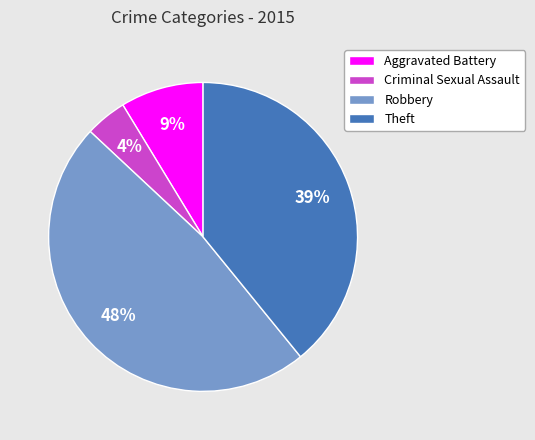

Which category has the smallest portion of the pie?

Criminal Sexual Assault